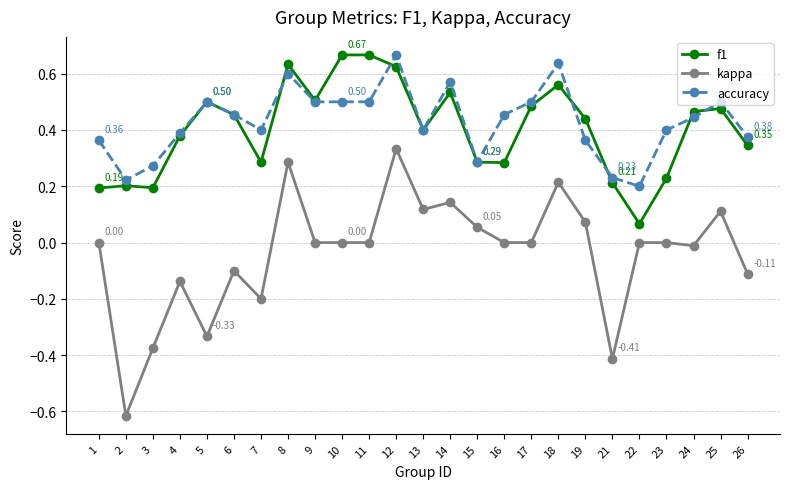

Which series has the largest total across all categories?

accuracy